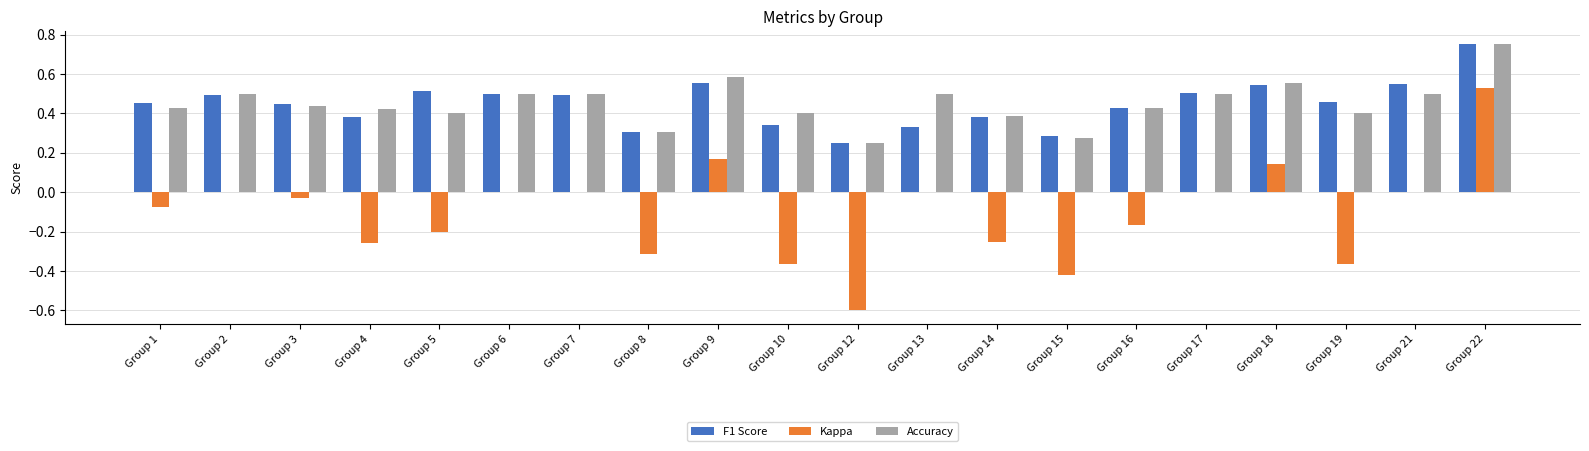

At which category is the sum across all series the highest?

Group 22